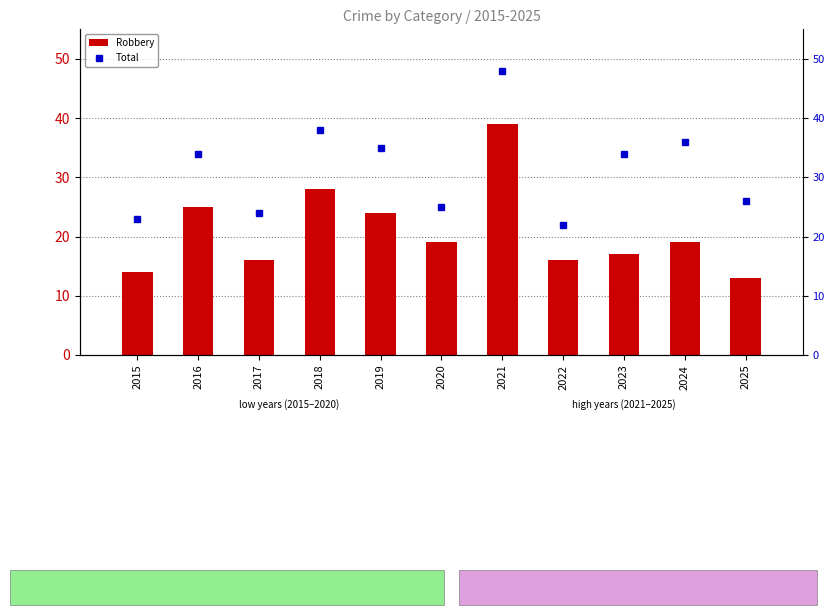

Between 2020 and 2016, which is larger?

2016